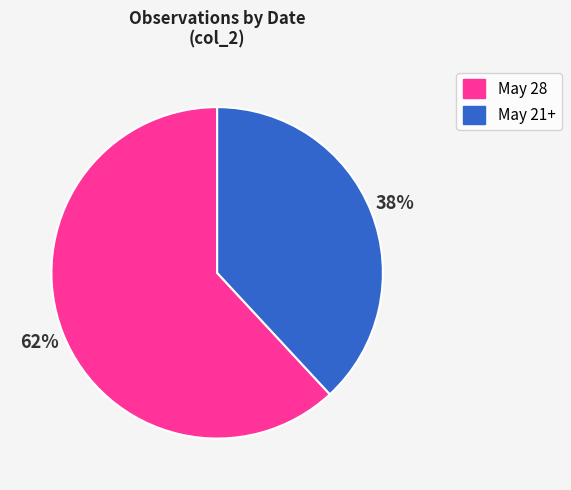

To the nearest percent, what is the difference between the largest and smallest slice percentages?

24%